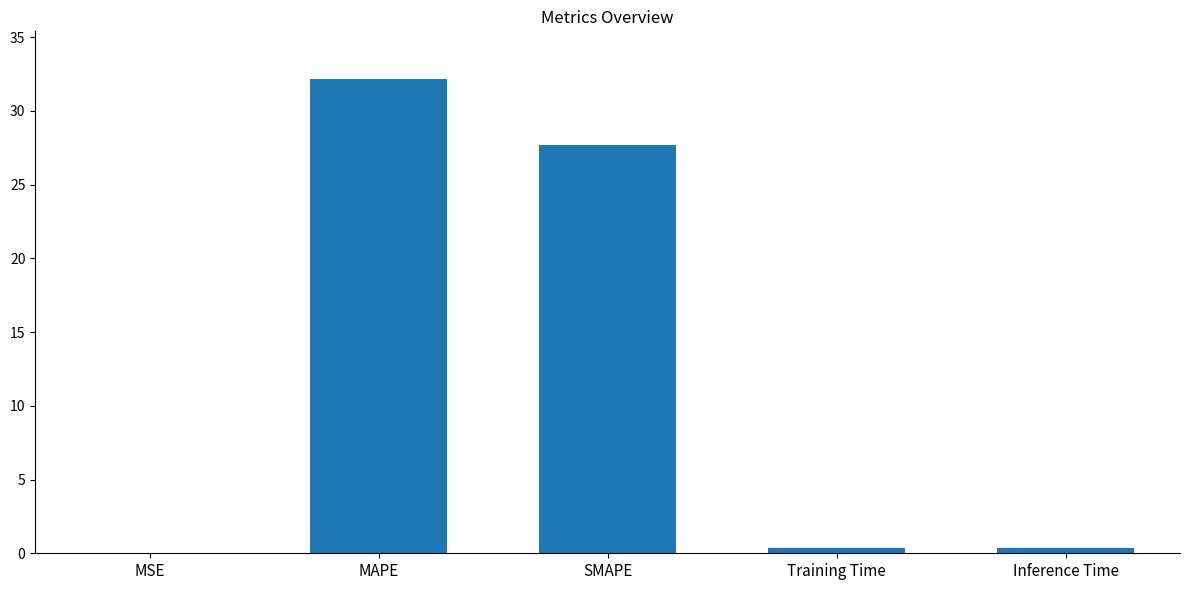

Are the bars horizontal?

No